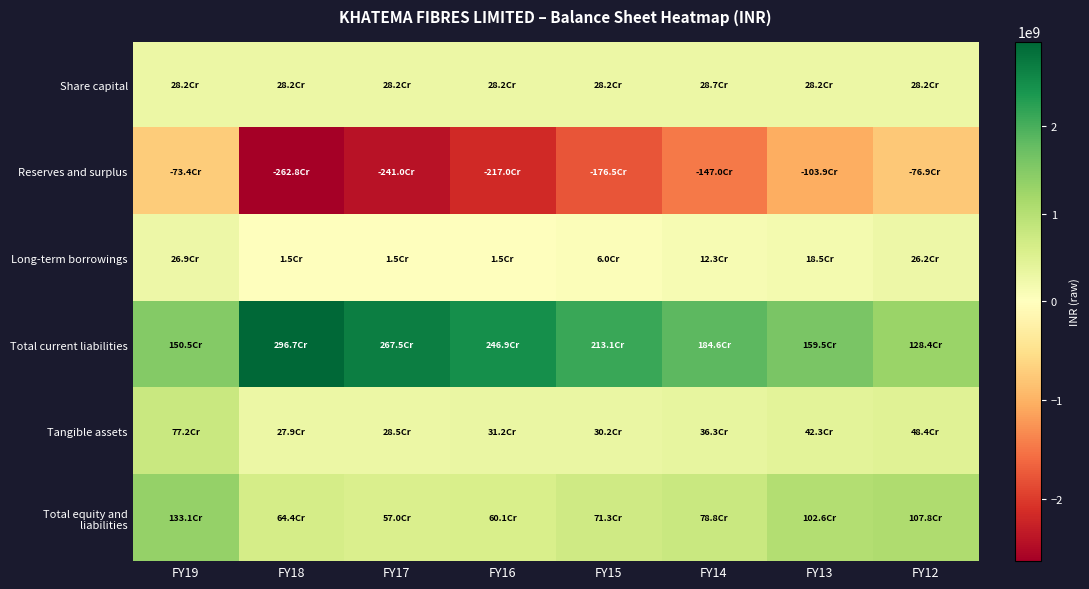

Reading left to right, transcribe all the data shown in this chart.

Share capital: FY19=282438000	FY18=282438000	FY17=282438000	FY16=282438000	FY15=282438000	FY14=287438000	FY13=282438000	FY12=282438000
Reserves and surplus: FY19=-734053206	FY18=-2627513456	FY17=-2409802917	FY16=-2169663427	FY15=-1765456492	FY14=-1470143064	FY13=-1039079698	FY12=-768616556
Long-term borrowings: FY19=269166668	FY18=15000000	FY17=15000000	FY16=15000000	FY15=60203467	FY14=122803467	FY13=185403467	FY12=262239045
Total current liabilities: FY19=1504602540	FY18=2967047797	FY17=2674796380	FY16=2469180776	FY15=2131273419	FY14=1846092890	FY13=1594726693	FY12=1283744343
Tangible assets: FY19=772484993	FY18=279432312	FY17=285070201	FY16=312032993	FY15=302020696	FY14=362847941	FY13=422562243	FY12=484268315
Total equity and liabilities: FY19=1330640579	FY18=644458994	FY17=569516338	FY16=601360643	FY15=712655187	FY14=787980403	FY13=1025626334	FY12=1077776108